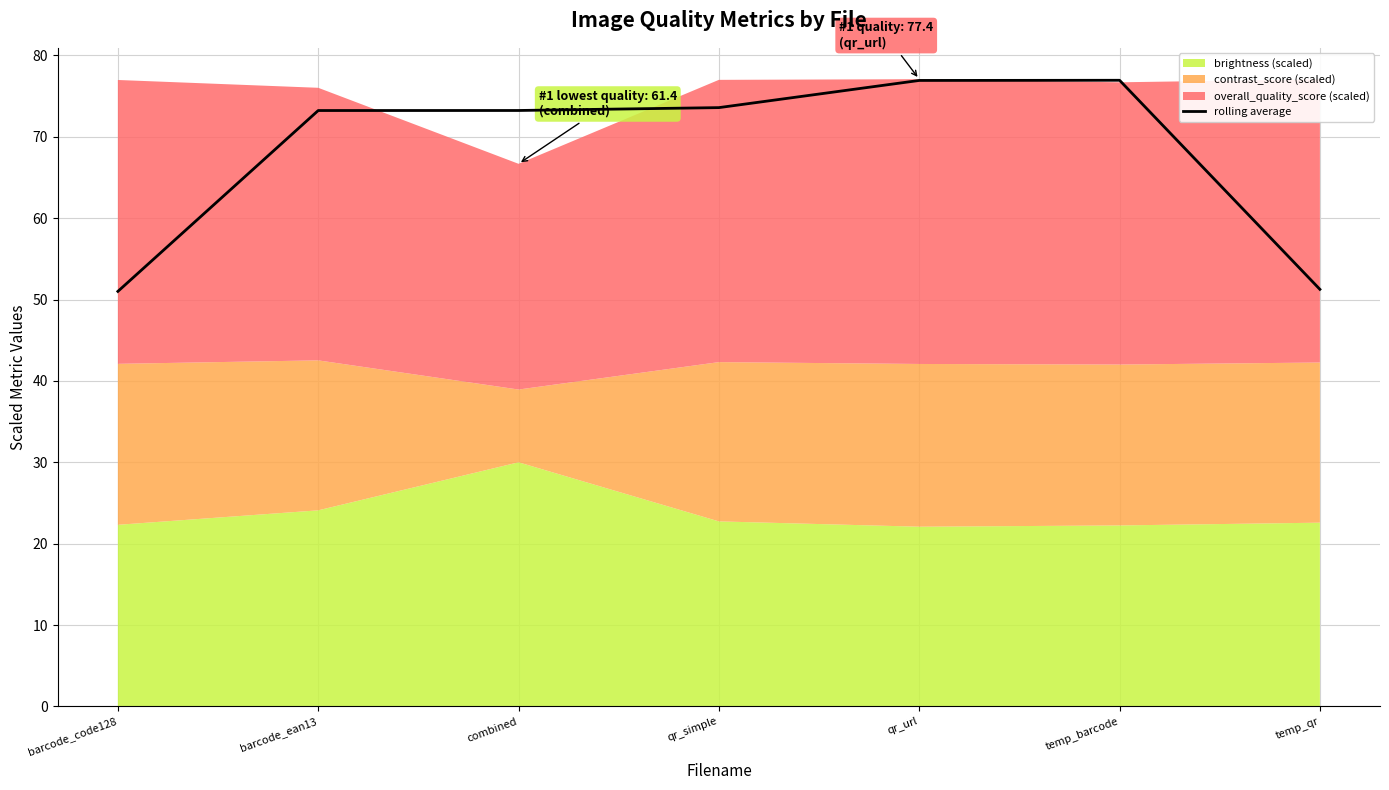

What is the minimum value shown in the chart?

51.0